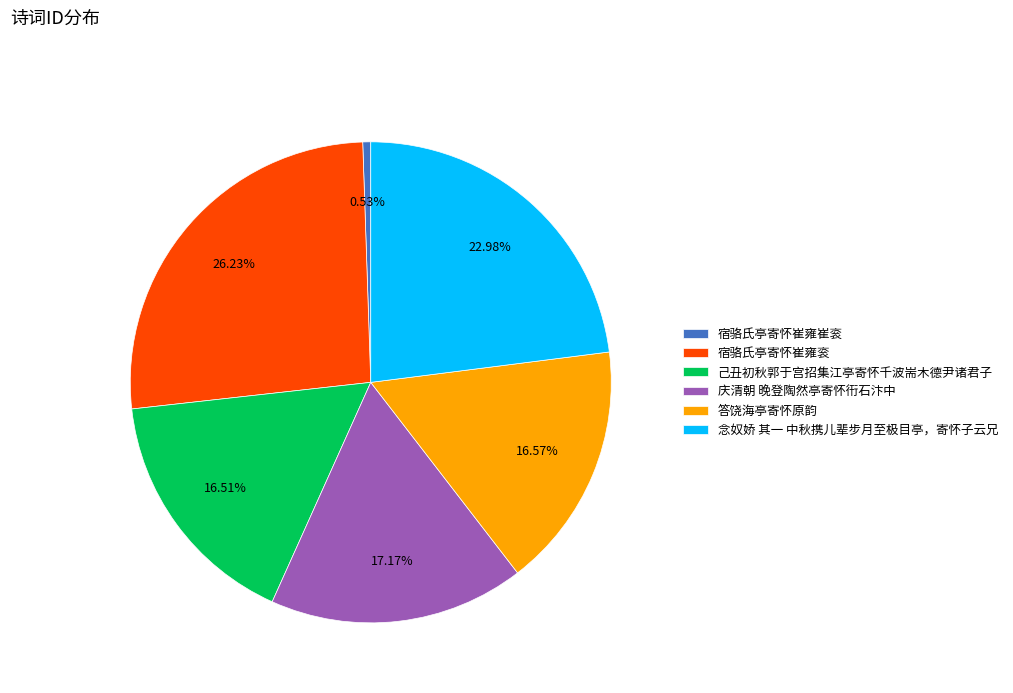

How much of the chart is everything except 宿骆氏亭寄怀崔雍崔衮?

99.5%